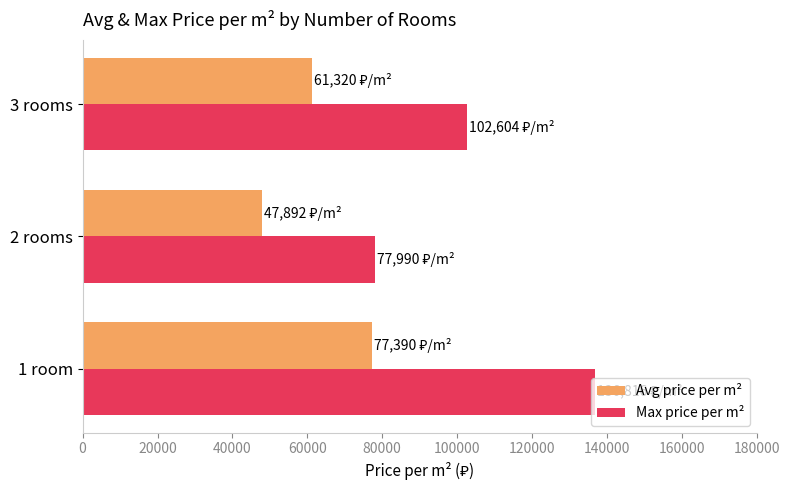

Which series changed the most between 2 rooms and 3 rooms?

Max price per m²